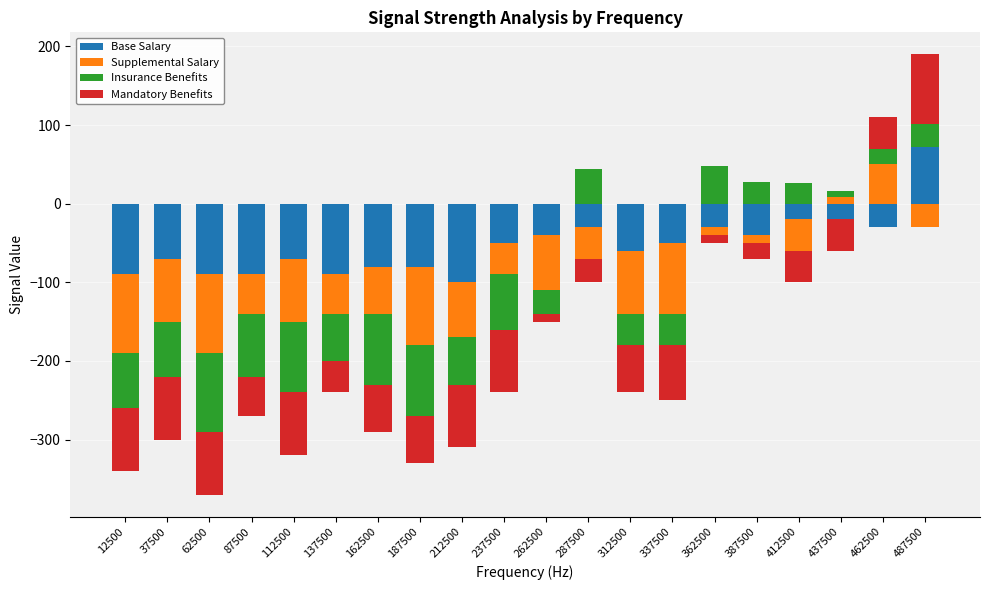

What is the maximum value for Base Salary?

72